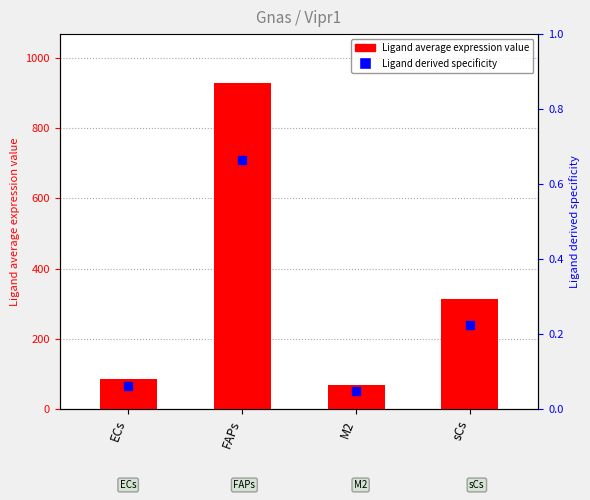

At how many categories does at least one series exceed 858?

1